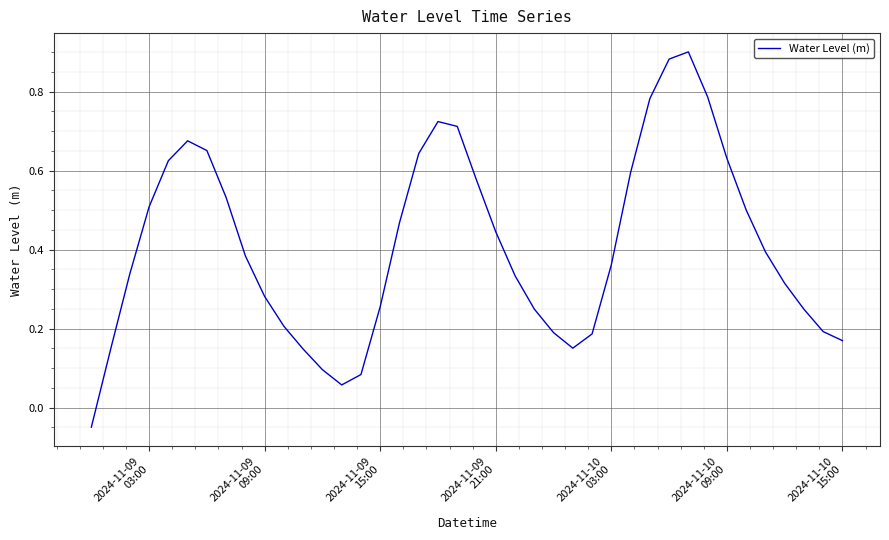

What is the difference between the maximum and minimum values?

1.0